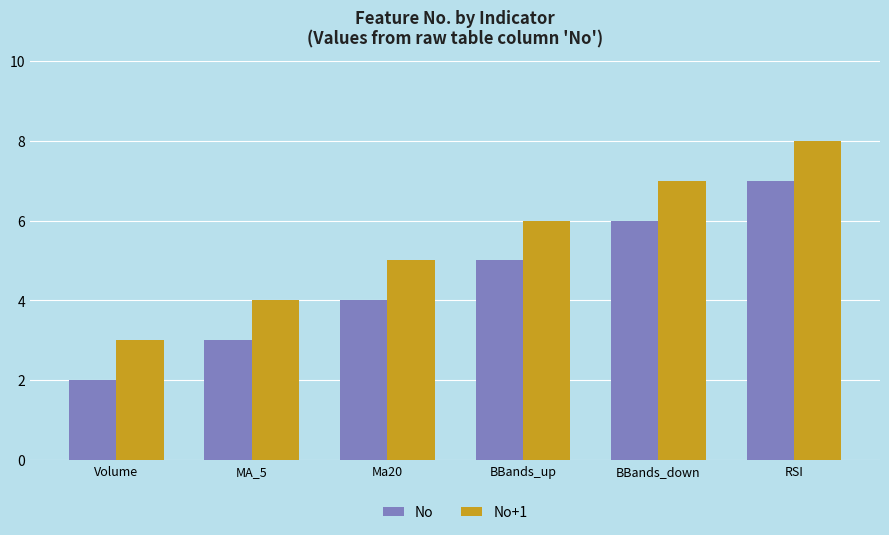

Is the value of No+1 at BBands_down greater than the value of No at BBands_up?

Yes